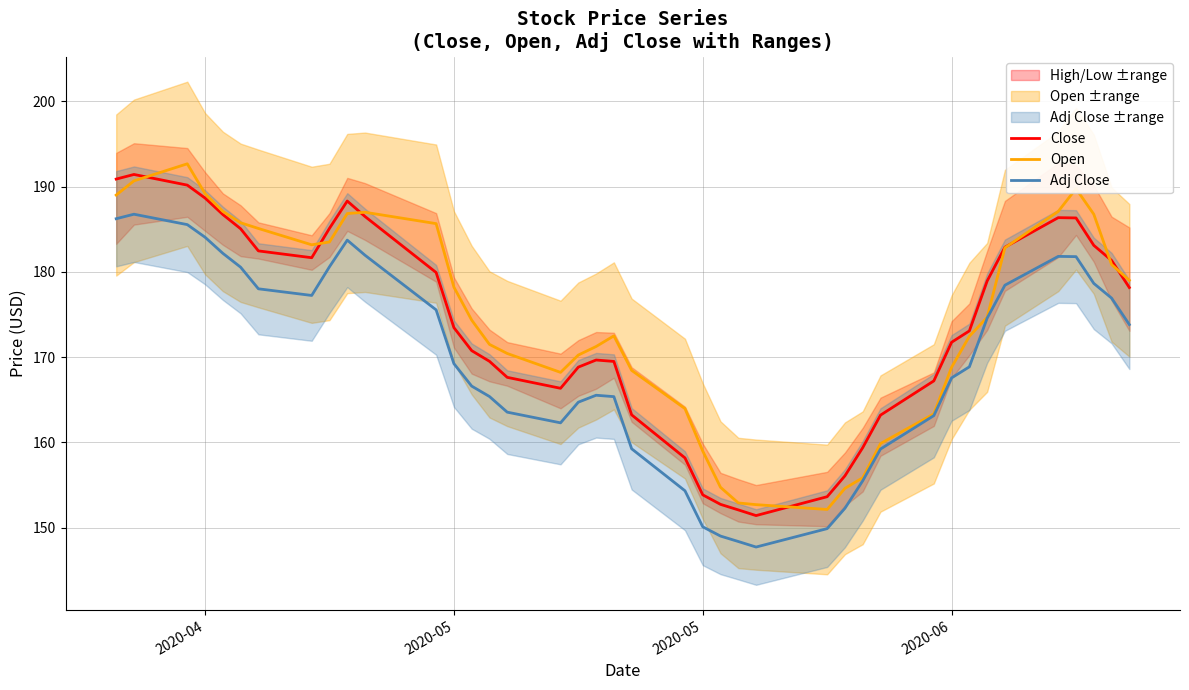

True or false: Close and Adj Close cross at least once.

False